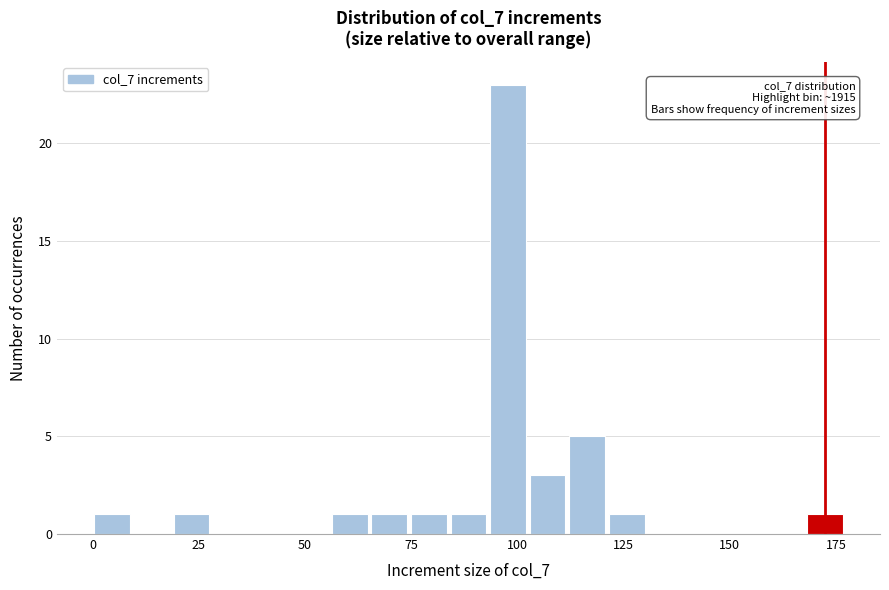

Around what value on the x-axis is the tallest bar? Give the approximate position of its centre, as read against the axis.

100